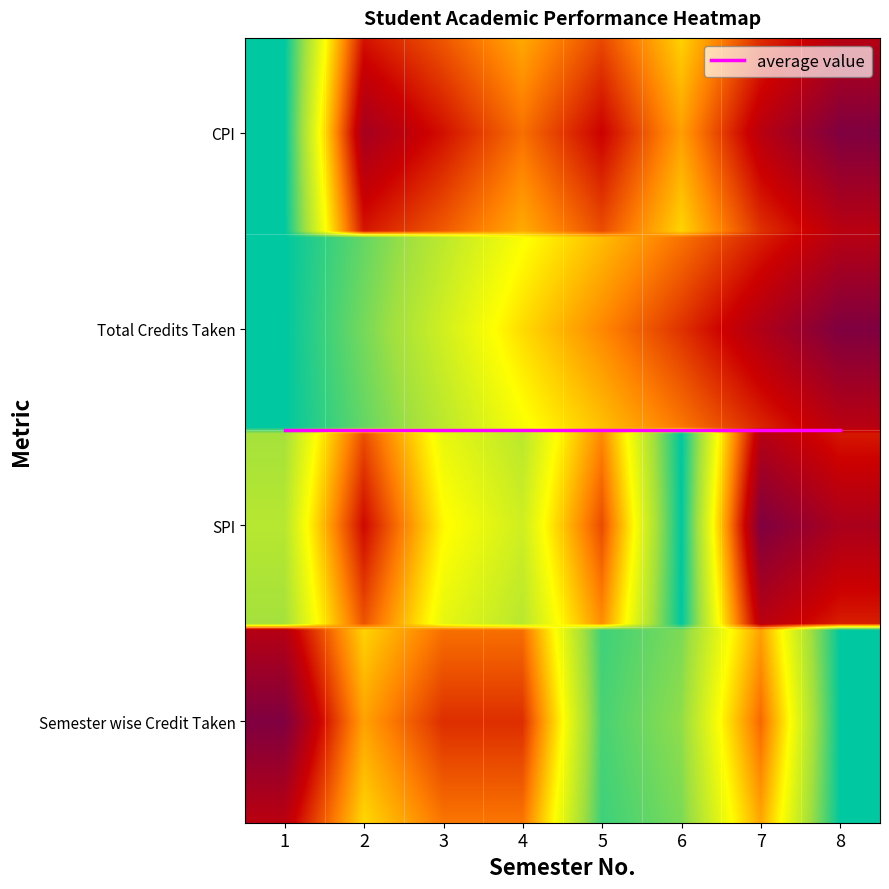

List the labels in order of CPI value, smallest first.

1, 6, 4, 3, 5, 7, 2, 8